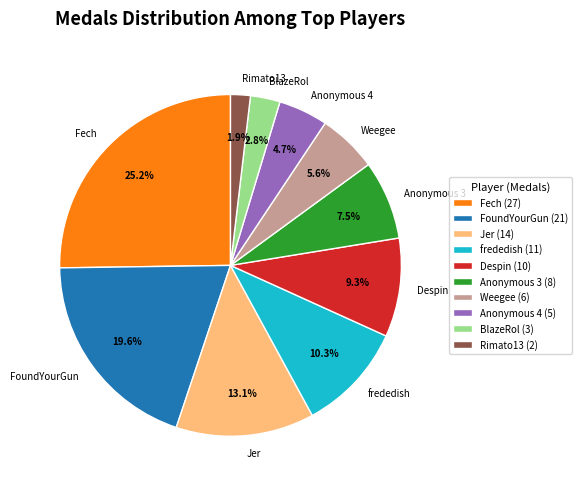

Approximately how many times larger is the value at Anonymous 4 compared to Despin?

0.5